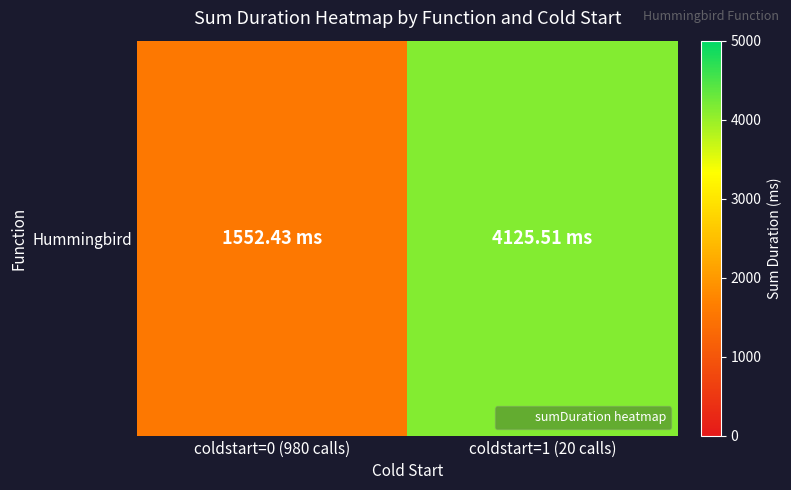

Read the value at coldstart=0 (980 calls).

1552.4